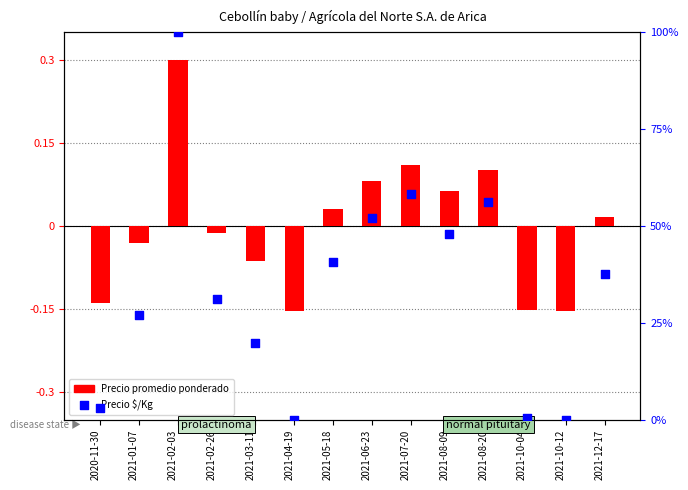

Which series reaches the maximum Y coordinate?

Precio $/Kg